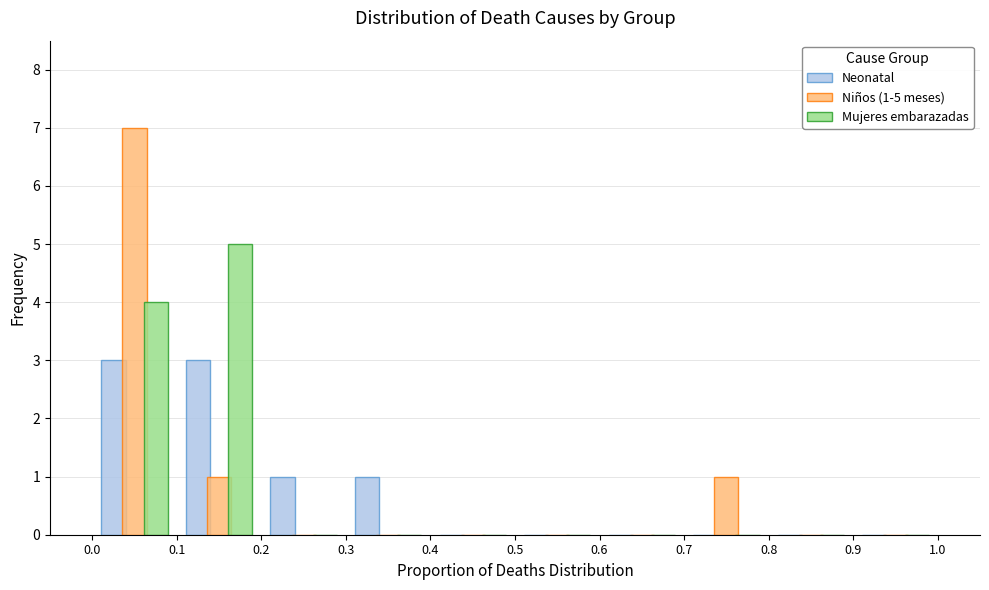

In the Niños (1-5 meses) series, which range on the x-axis has the tallest bar?

0.0 to 0.1